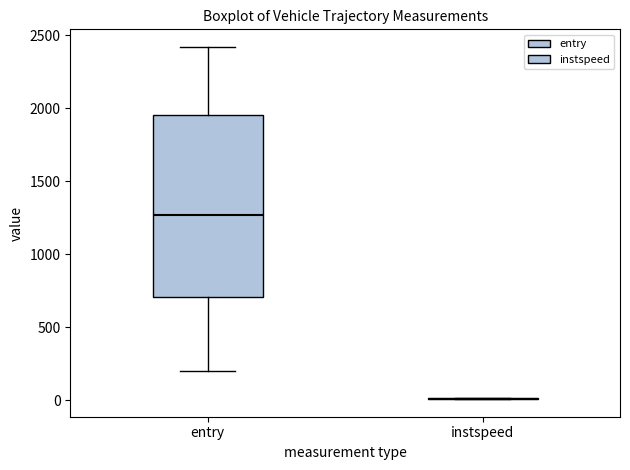

Reading left to right, read every box against the y-axis: the position of its median line, the range the box covers, and the ends of its whiskers. The values are not printed on the chart, so give them approximately, as read against the axis.

entry: median 1250, box 700 to 1950, whiskers 200 to 2400
instspeed: box collapsed to a line at 0, whiskers 0 to 0